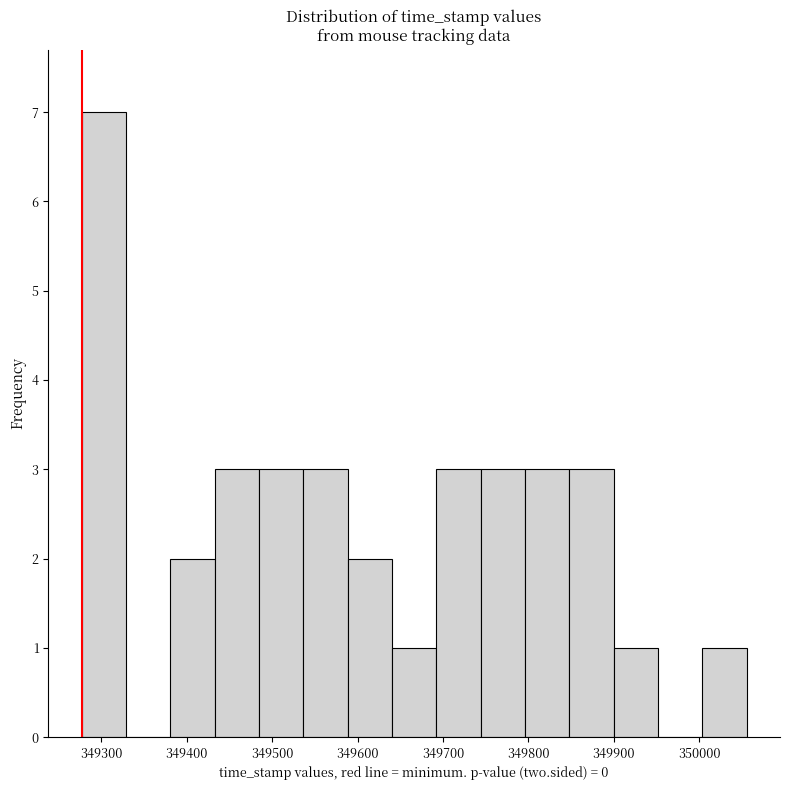

Over which range of the x-axis is the bar tallest?

349280 to 349330